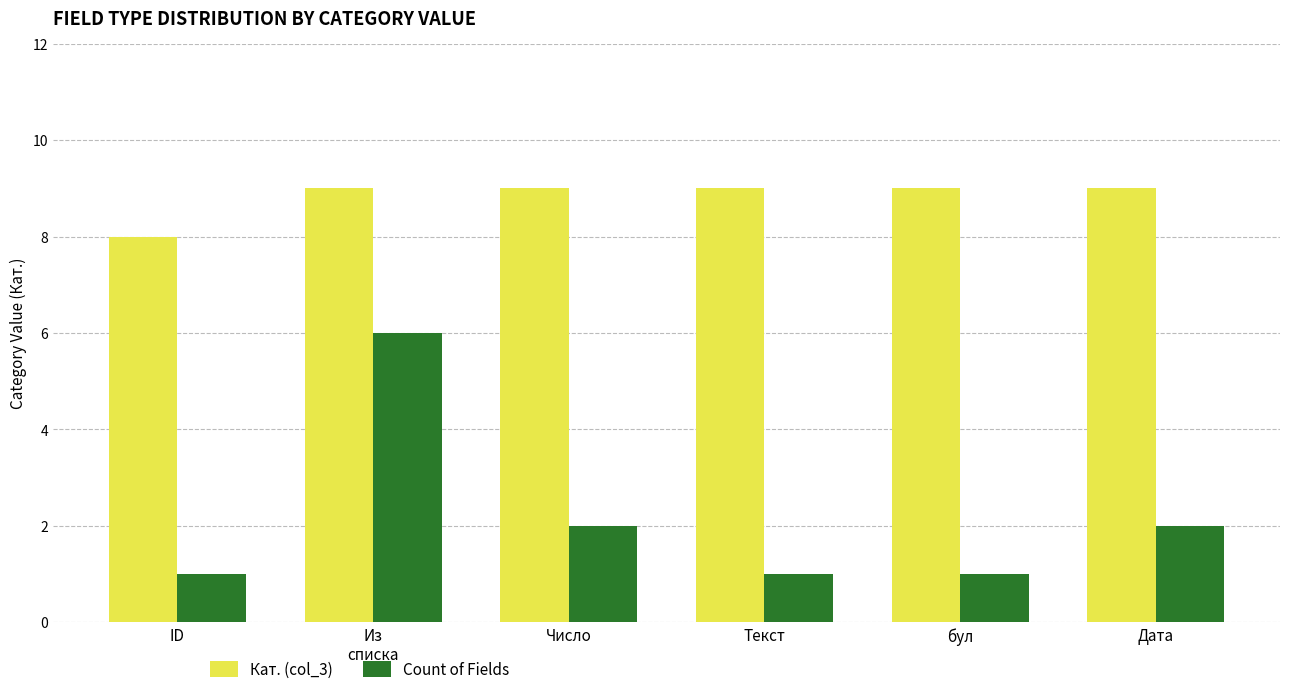

The value of Count of Fields at Дата is 1. True or false?

False